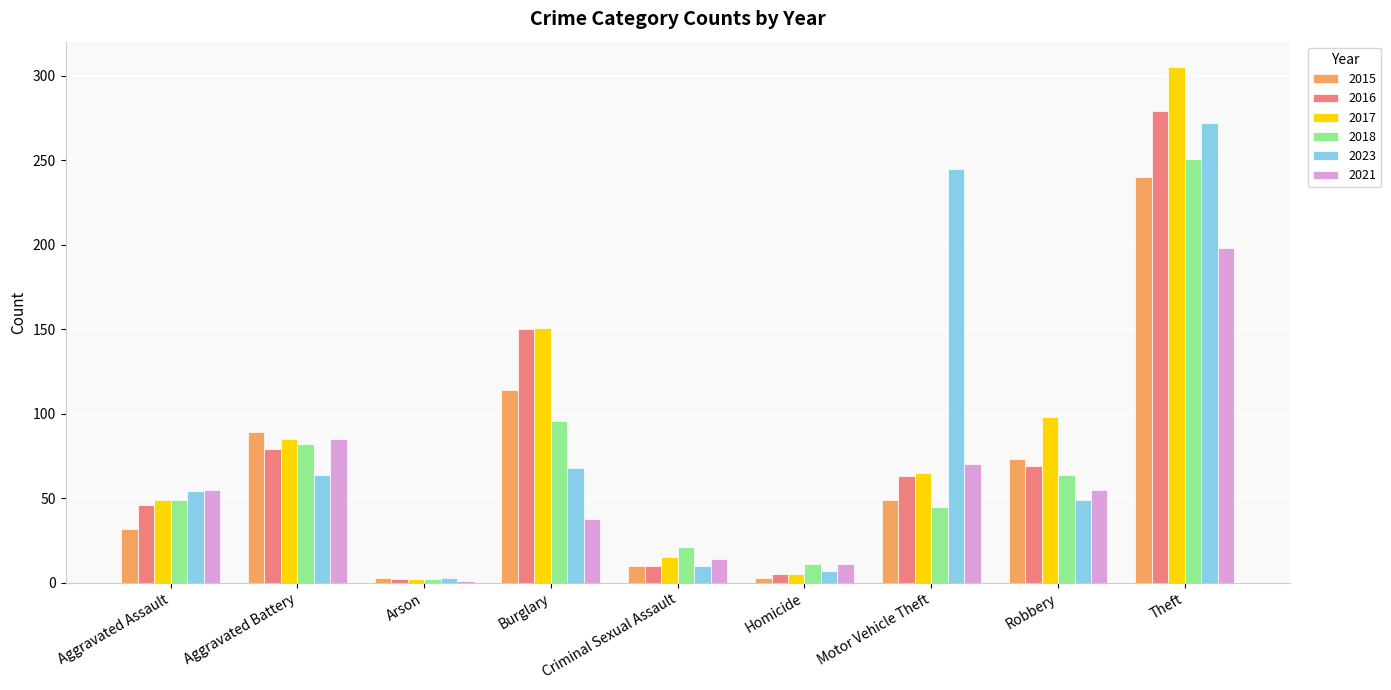

What is the label of the 6th bar from the right?

Burglary